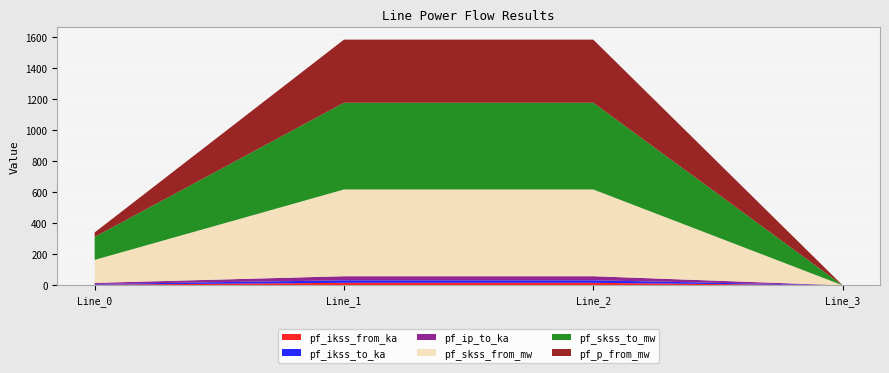

Reading left to right, extract all data points from this chart.

pf_ikss_from_ka: 4.3	16.2	16.2	0.0
pf_ikss_to_ka: 4.3	16.2	16.2	0.0
pf_ip_to_ka: 7.0	26.3	26.3	0.0
pf_skss_from_mw: 148.4	559.5	559.5	0.0
pf_skss_to_mw: 148.4	559.5	559.5	0.0
pf_p_from_mw: 28.6	406.9	406.9	0.0